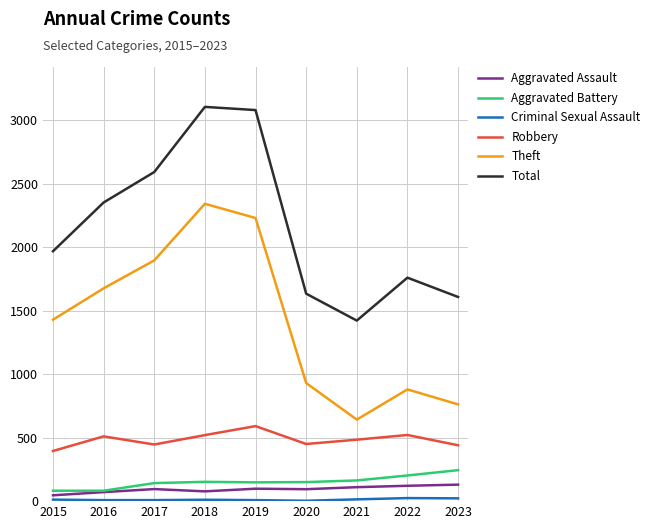

The Total series shows 2915 at 2020. True or false?

False